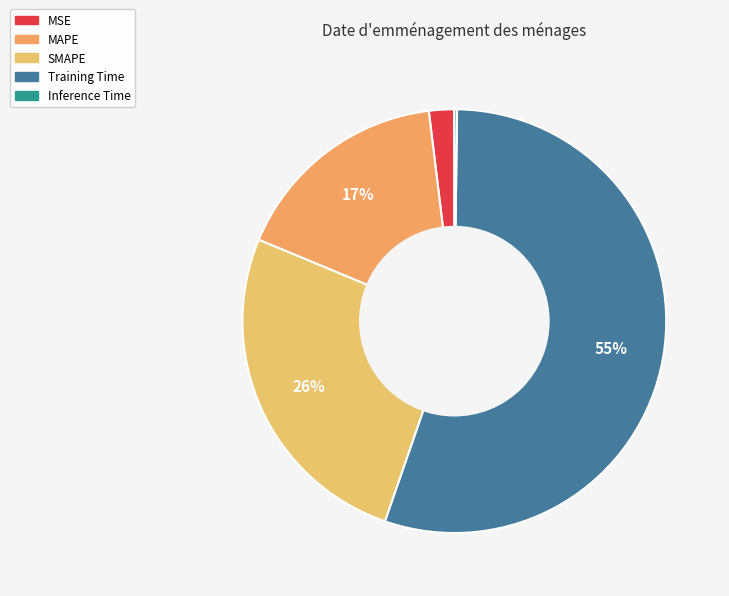

To the nearest percent, what is the difference between the largest and smallest slice percentages?

55%